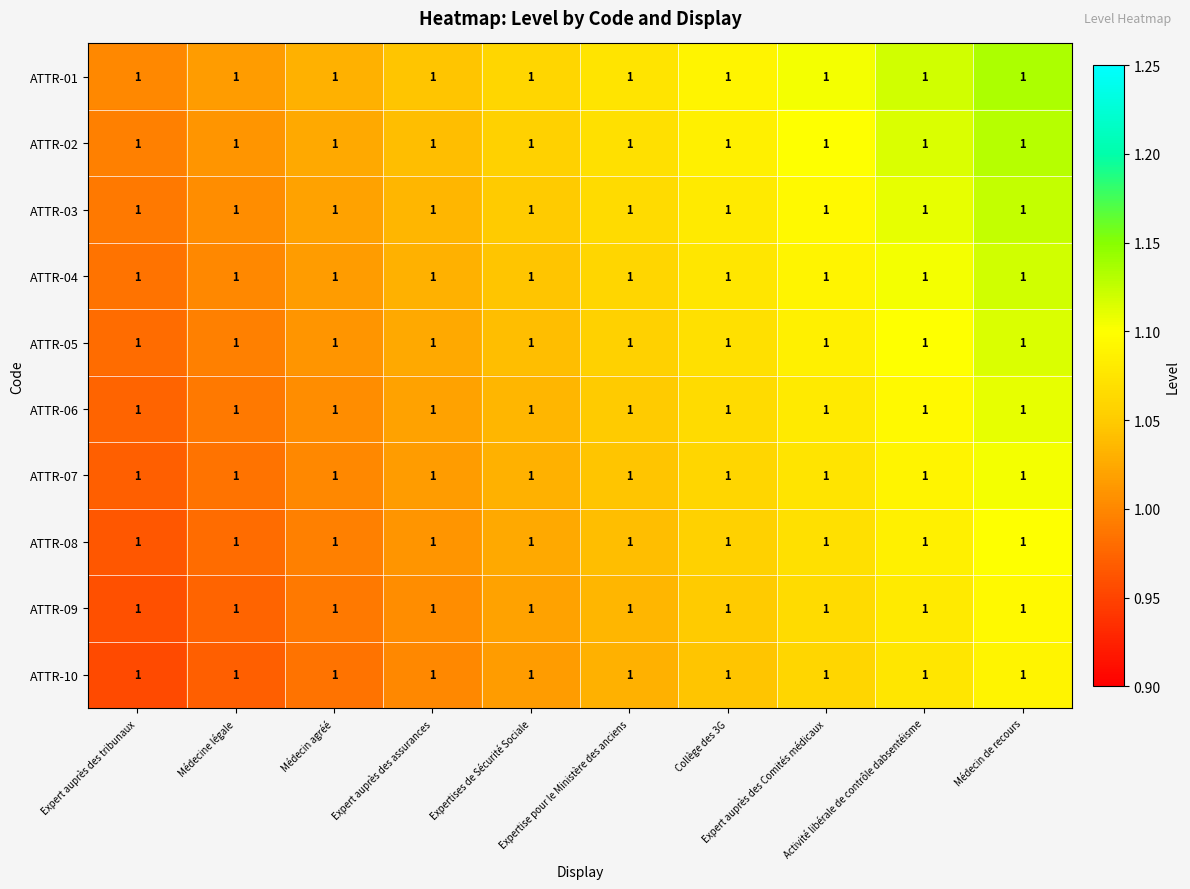

Read the ATTR-07 value at Médecin de recours.

1.1